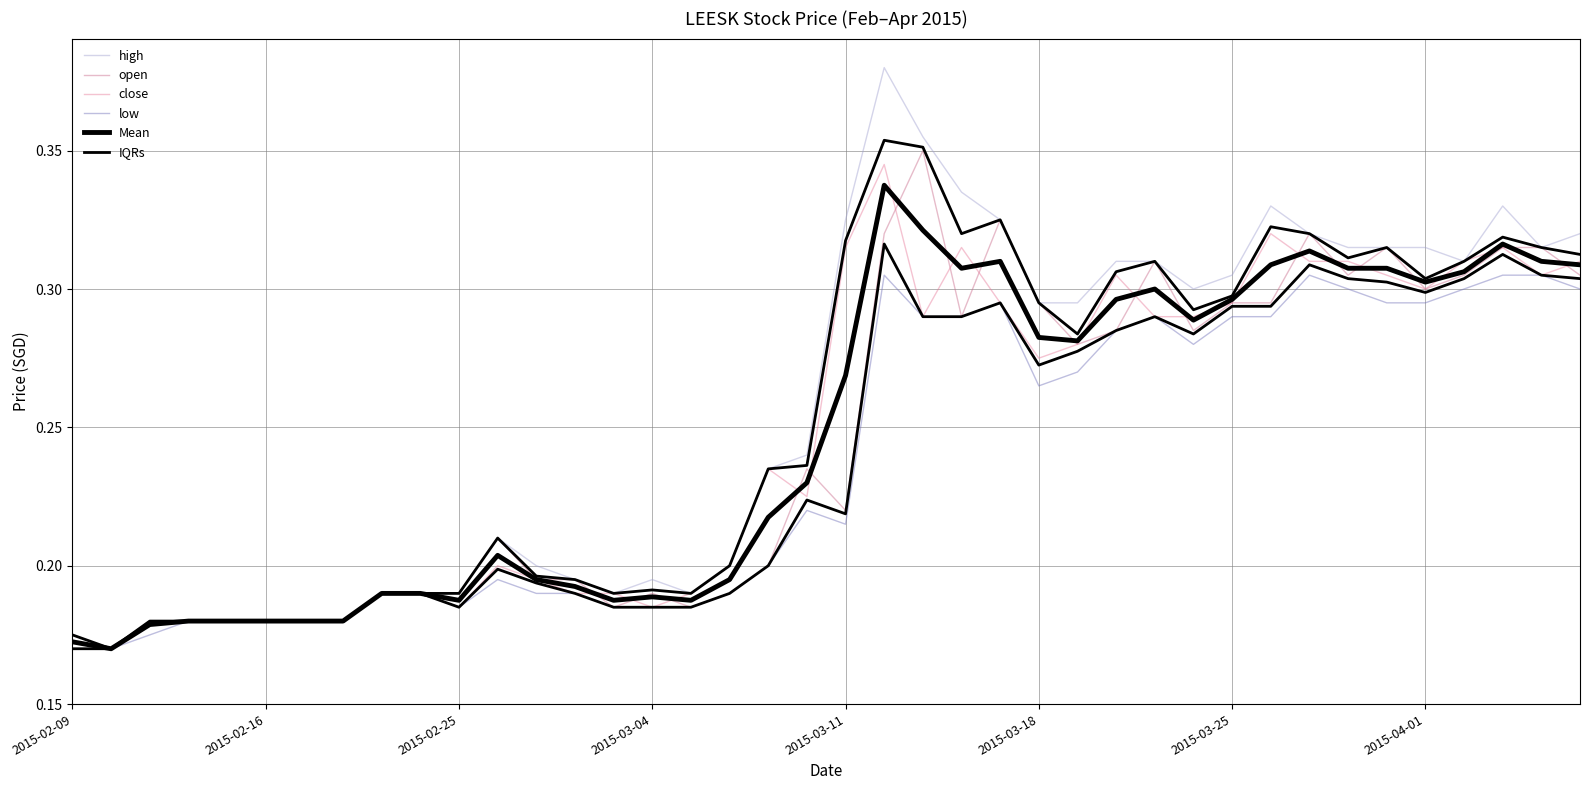

True or false: open has a value of 0.3 at 27.

True